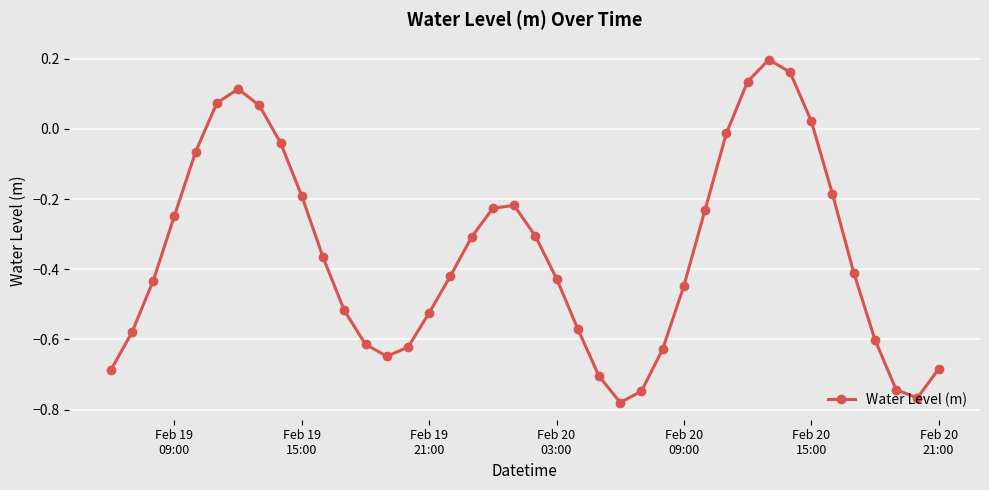

How many points are higher than both their immediate neighbors (excluding endpoints)?

3